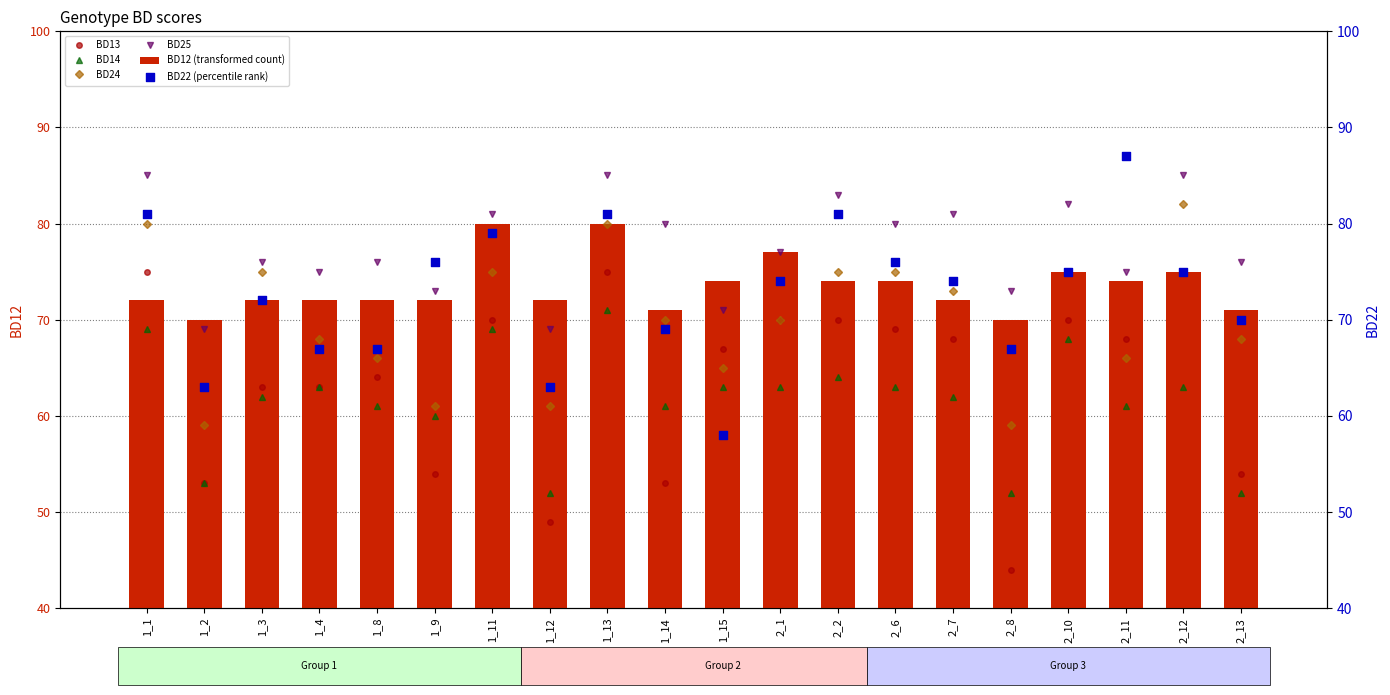

Which series contains the highest Y value?

BD22 (percentile rank)